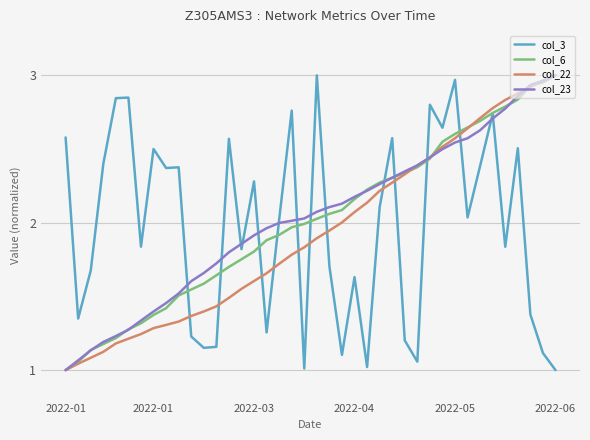

True or false: col_3 and col_22 cross at least once.

True